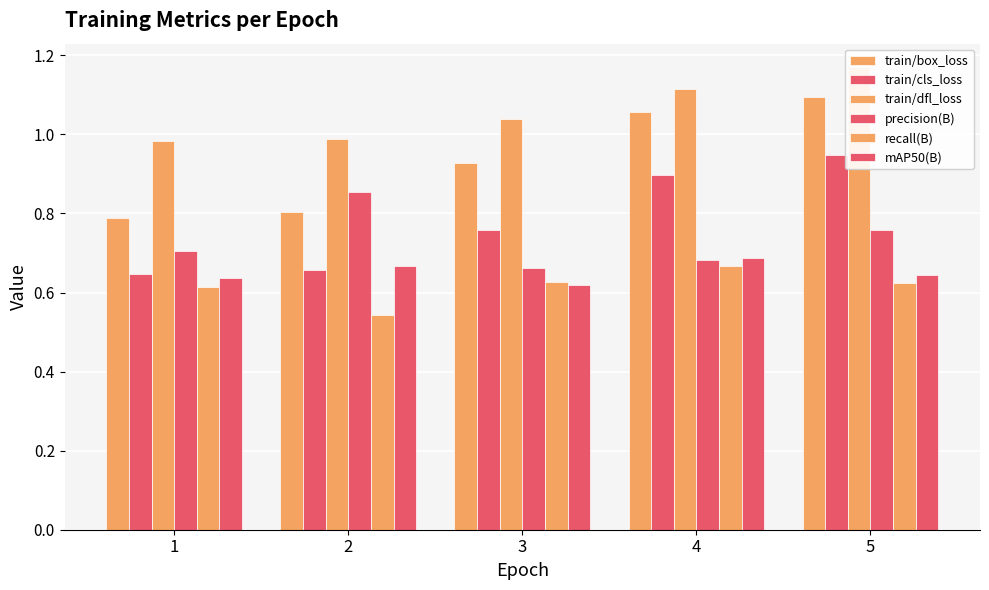

Between 2 and 4, which series saw the biggest shift?

train/box_loss